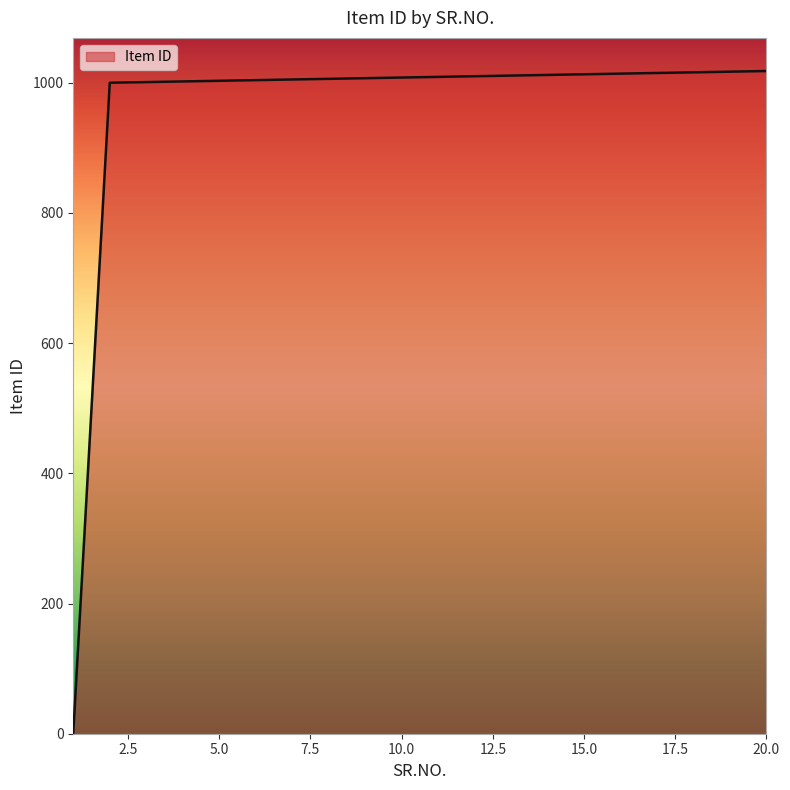

What is the maximum value shown in the chart?

1018